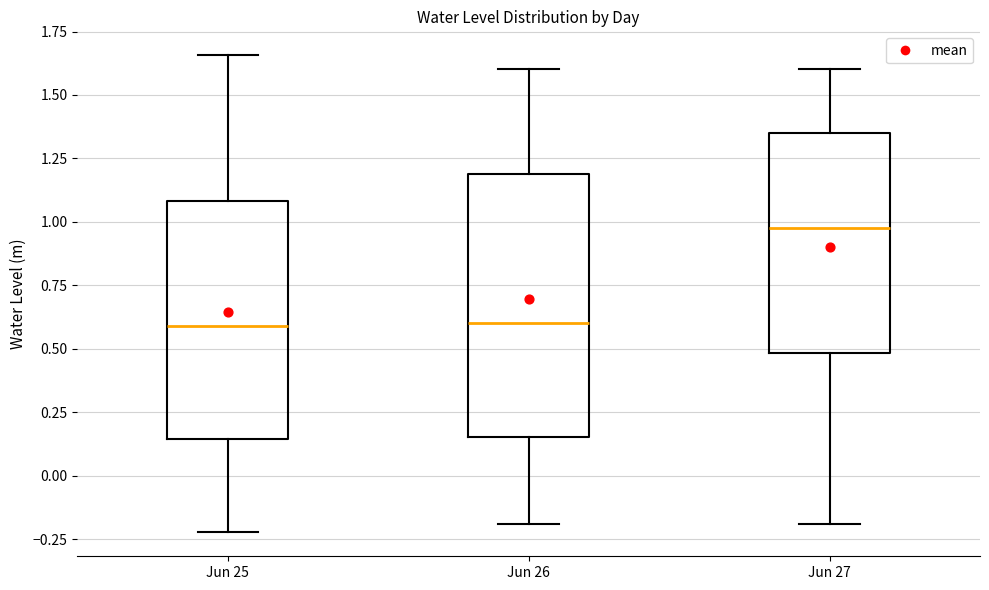

Which box's median line is the highest?

Jun 27